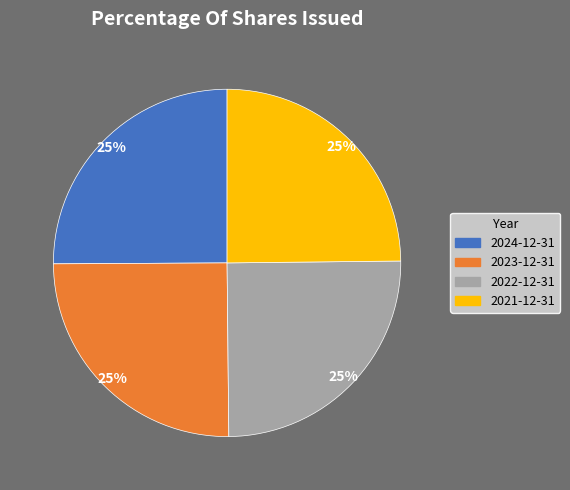

To the nearest percent, what is the average slice percentage?

25%